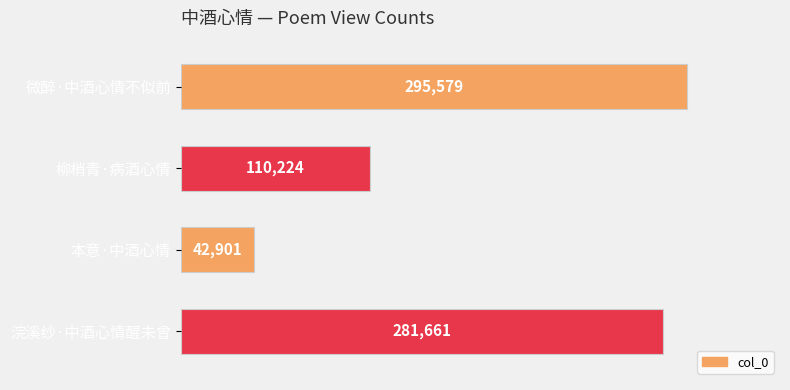

Reading top to bottom, list all the values displayed in this chart.

295579	110224	42901	281661